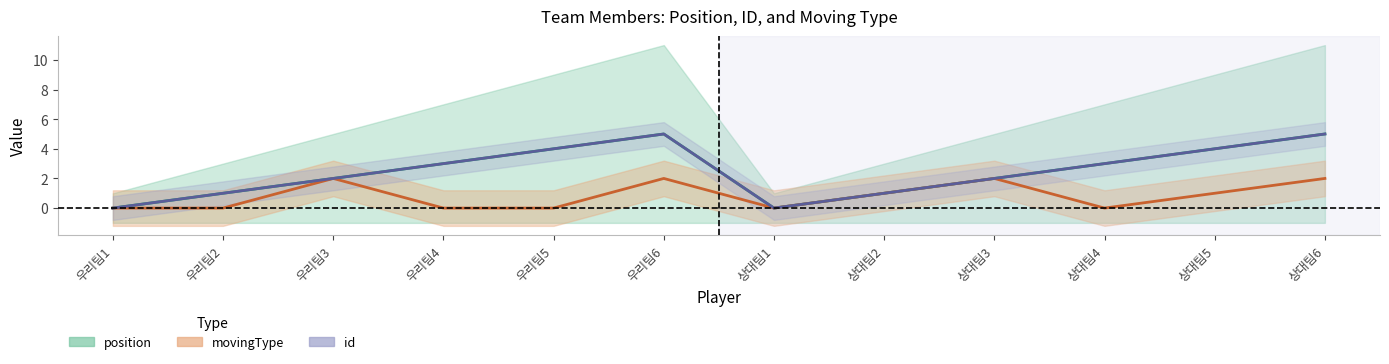

True or false: position (centre) and id (centre) intersect in this chart.

False